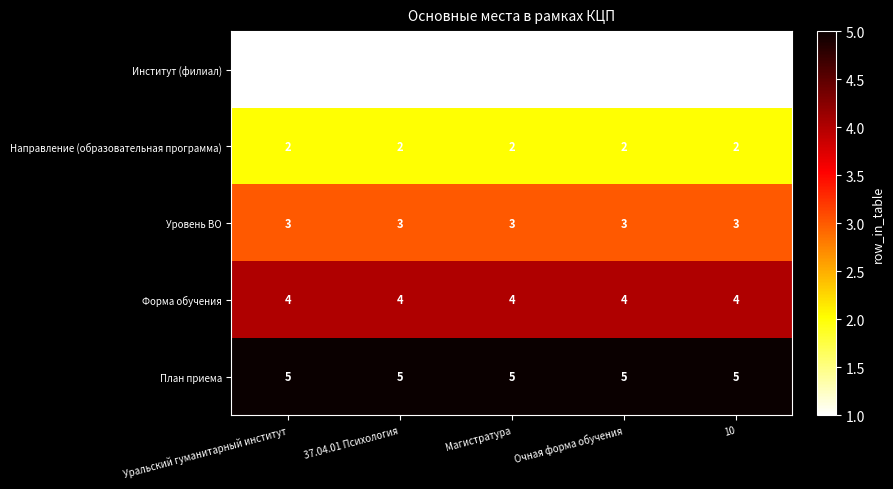

Read the План приема value at Магистратура.

5